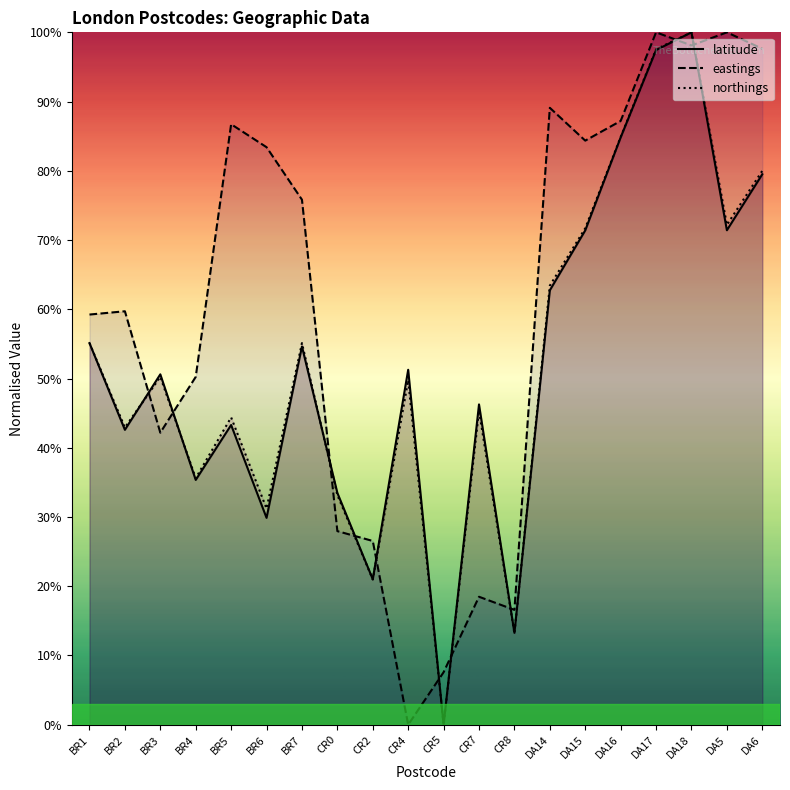

What is the difference between the highest and lowest values at CR2?

0.1